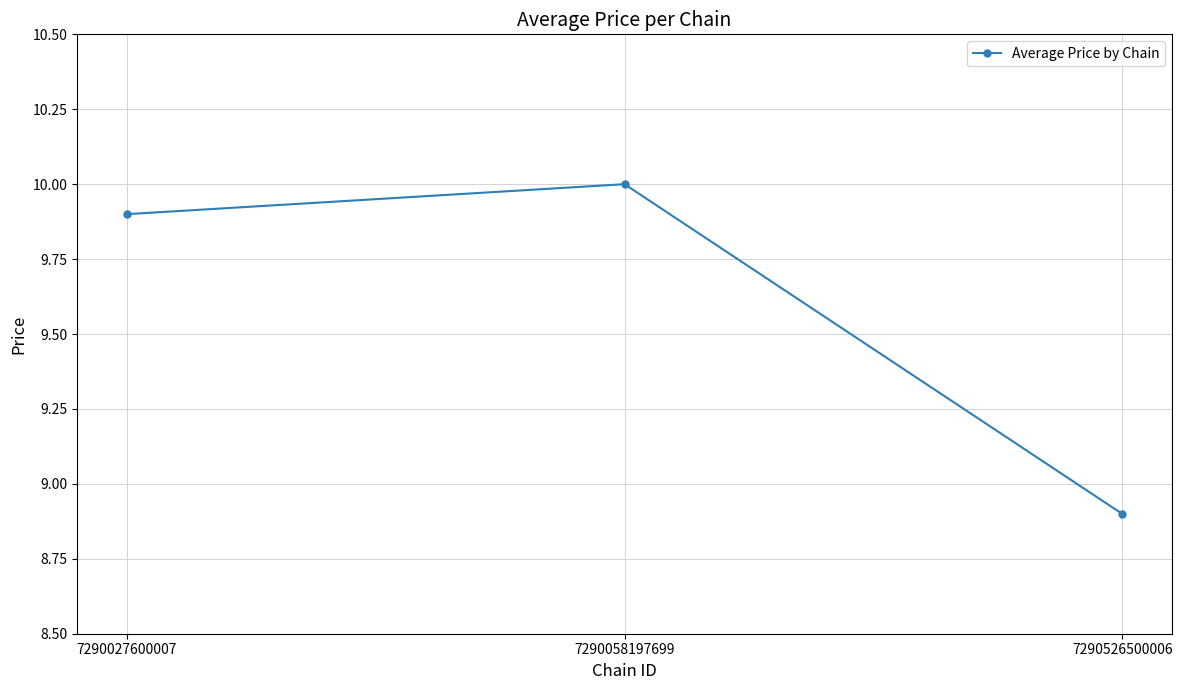

How many data points are less than 9?

1